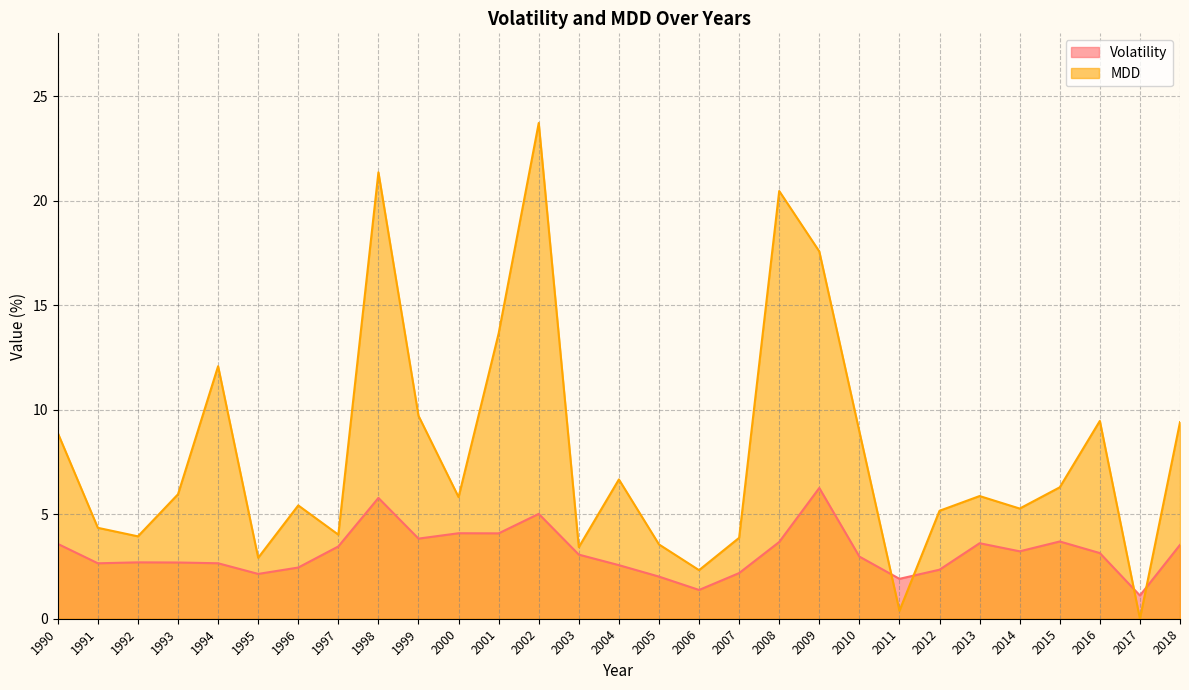

Between 2008 and 2017, which is larger?

2008